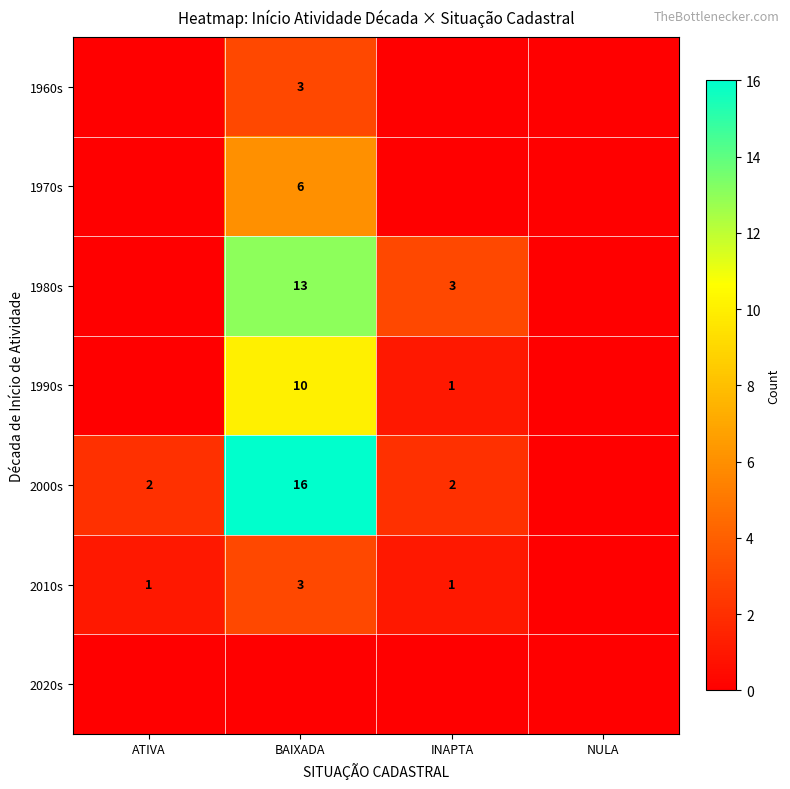

True or false: 2000s has a value of 2 at ATIVA.

True